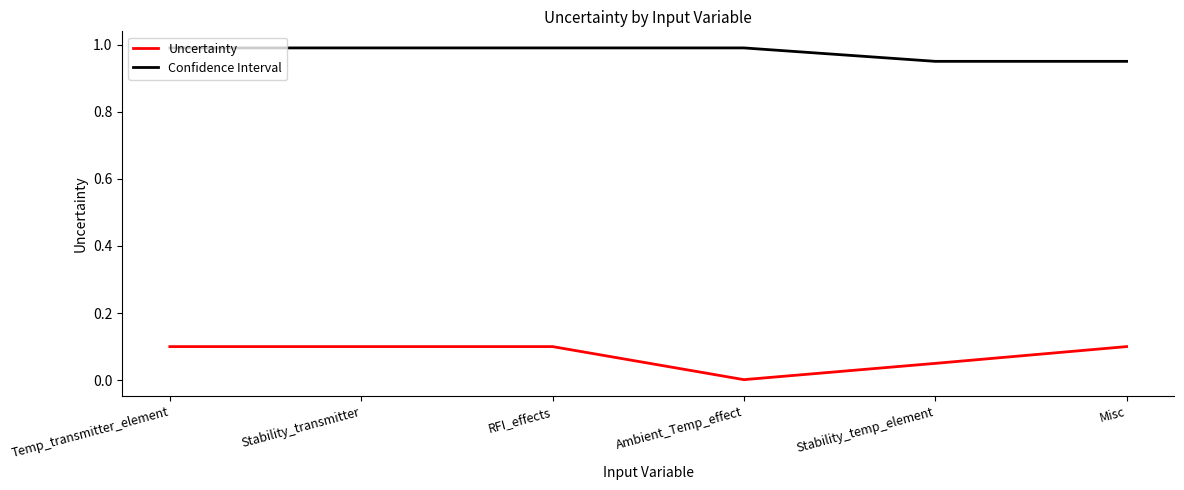

True or false: Uncertainty and Confidence Interval intersect in this chart.

False